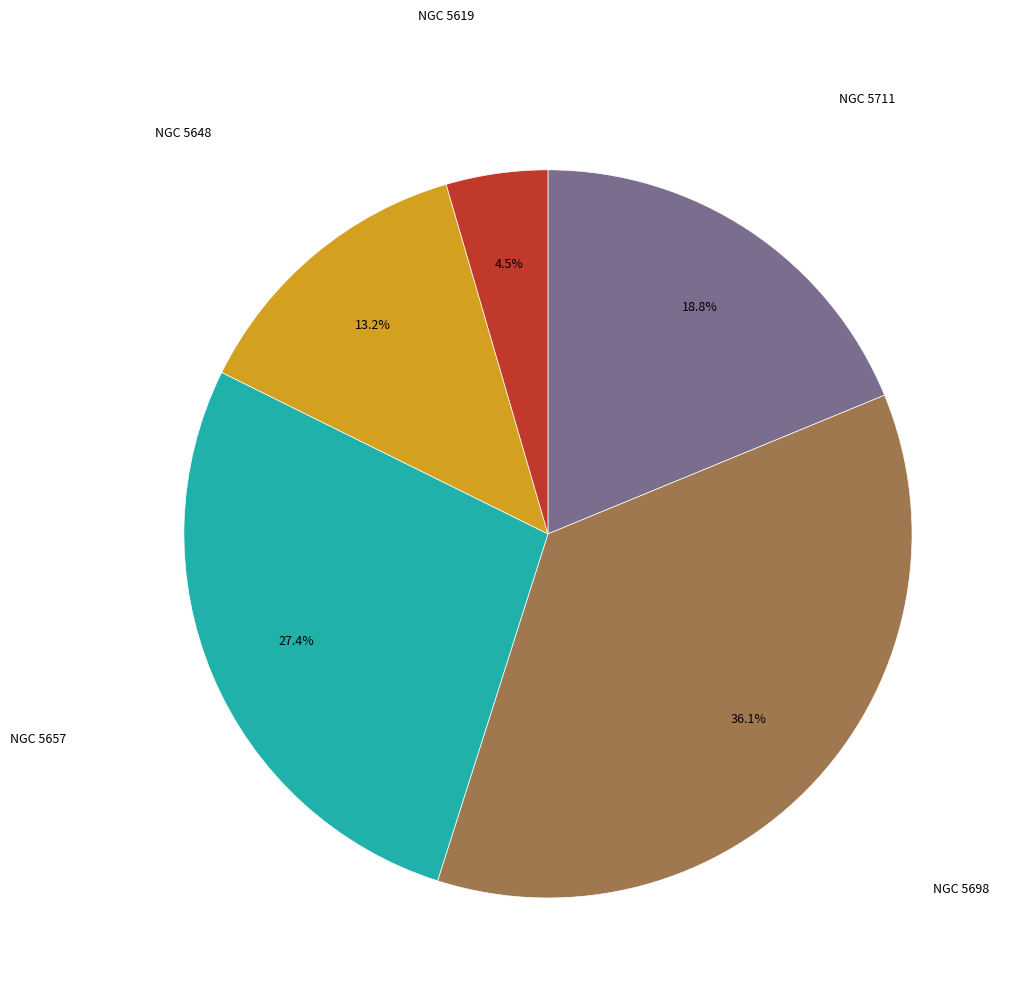

Does any single category account for the majority?

No